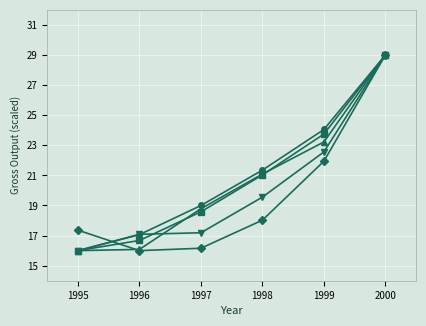

At which category is the sum across all series the highest?

2000